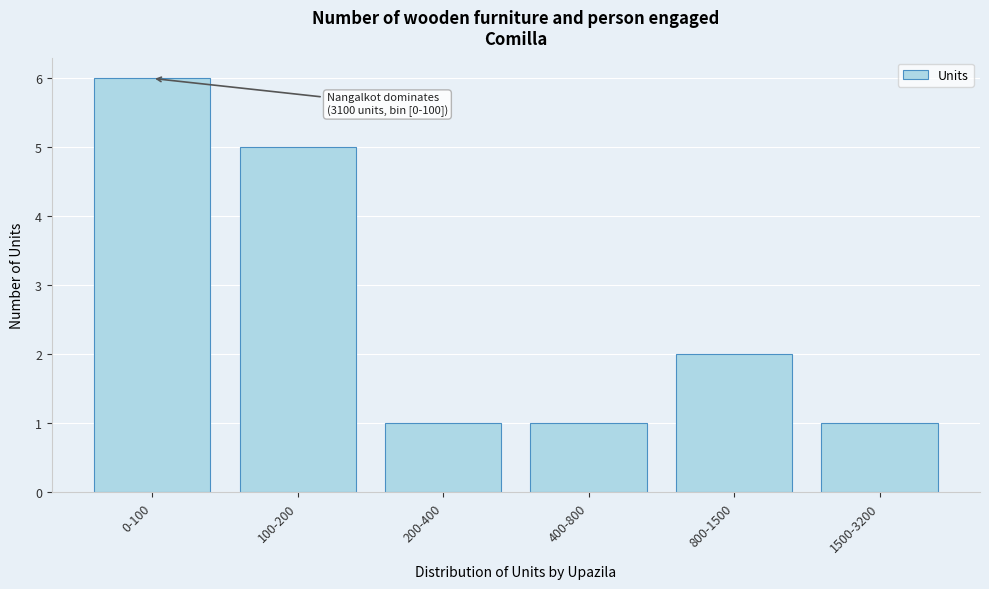

Reading left to right, list all the values displayed in this chart.

6	5	1	1	2	1